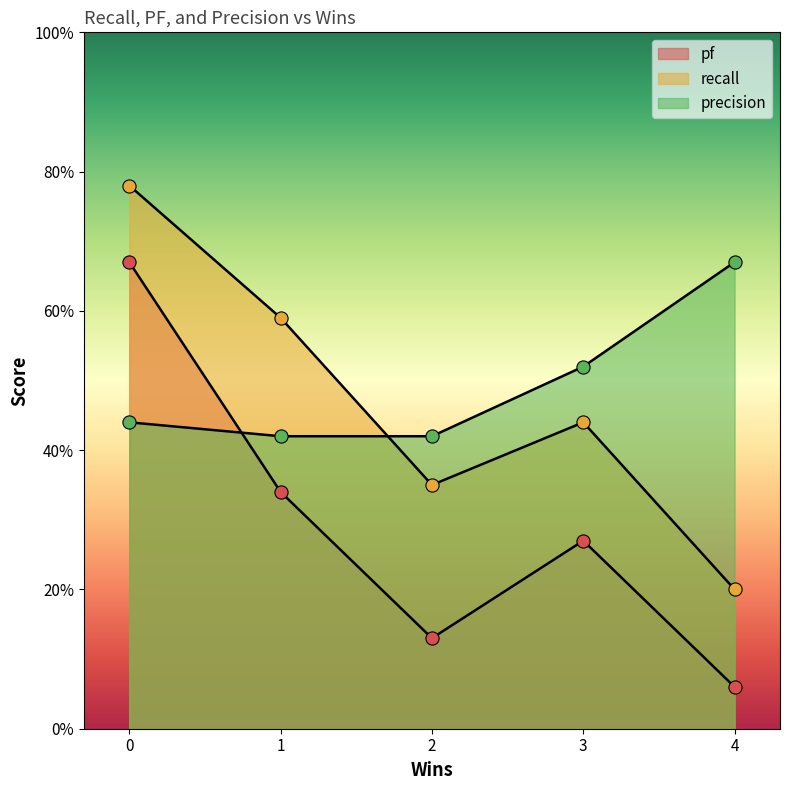

Which series has the largest total across all categories?

precision